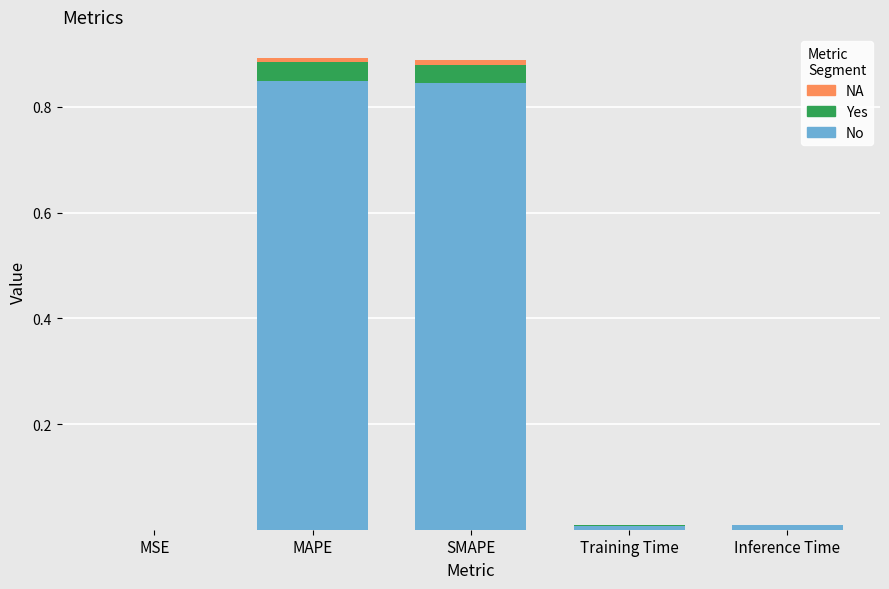

What is the sum of all Yes values?

0.1